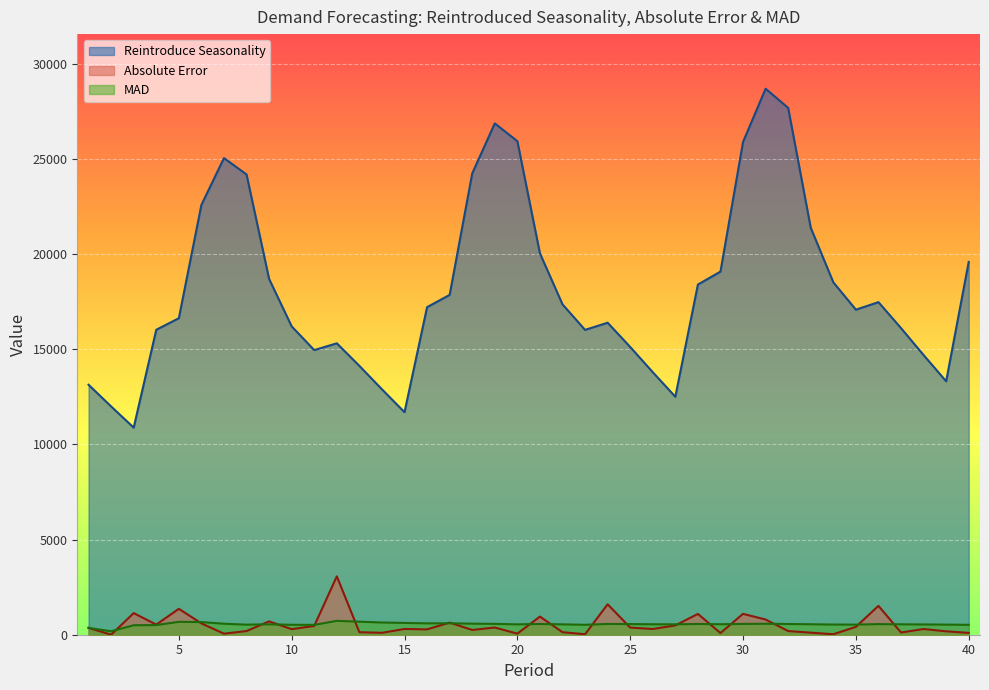

What are all the series names shown in the legend?

Reintroduce Seasonality, Absolute Error, MAD